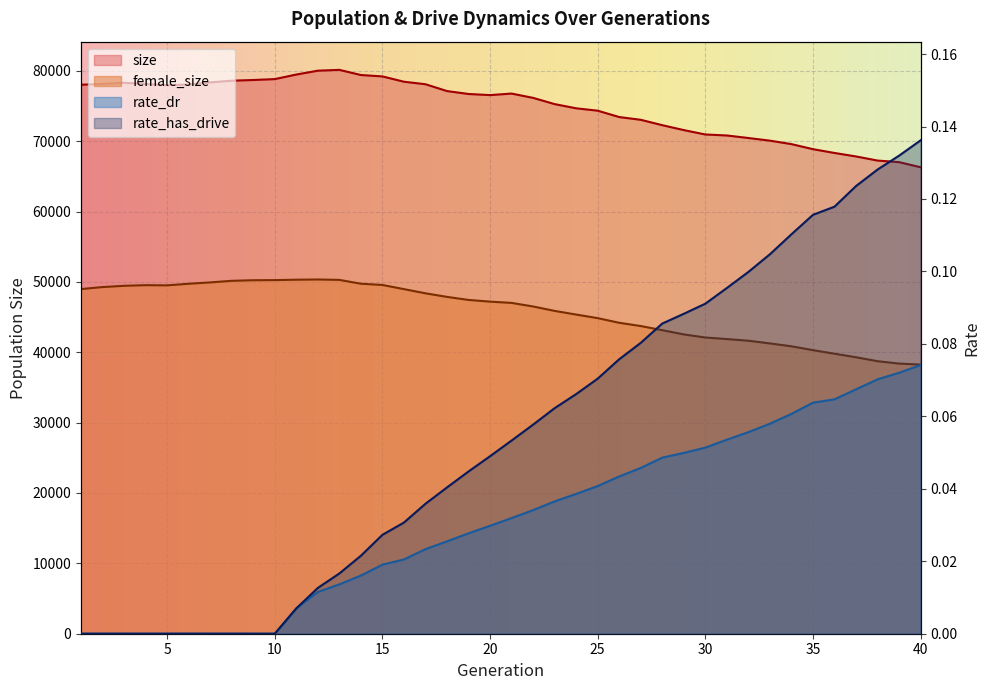

The value of rate_has_drive at 7 is -0.1. True or false?

False